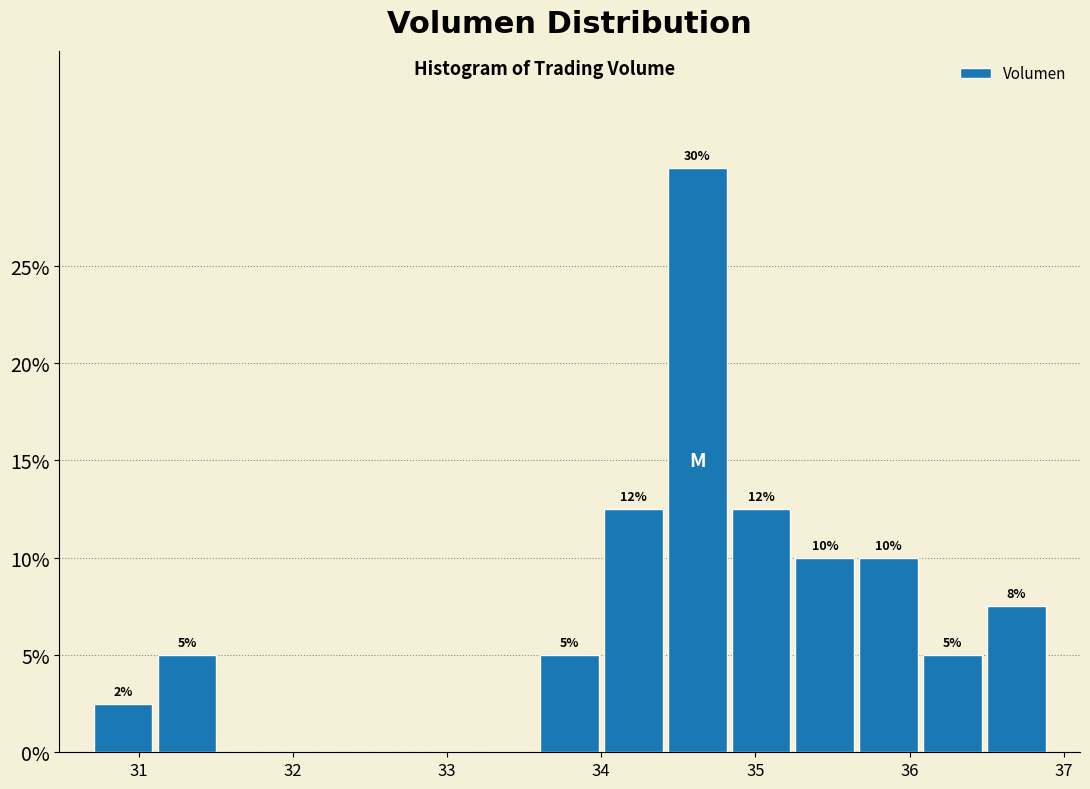

Over which range of the x-axis is the bar tallest?

34.4 to 34.8